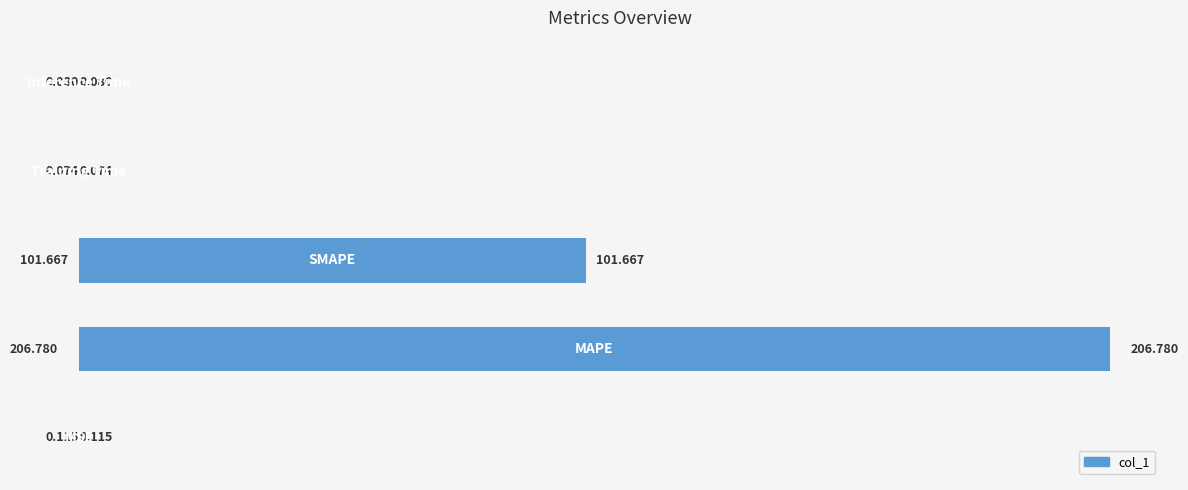

What is the difference between the second highest and second lowest values?

101.6